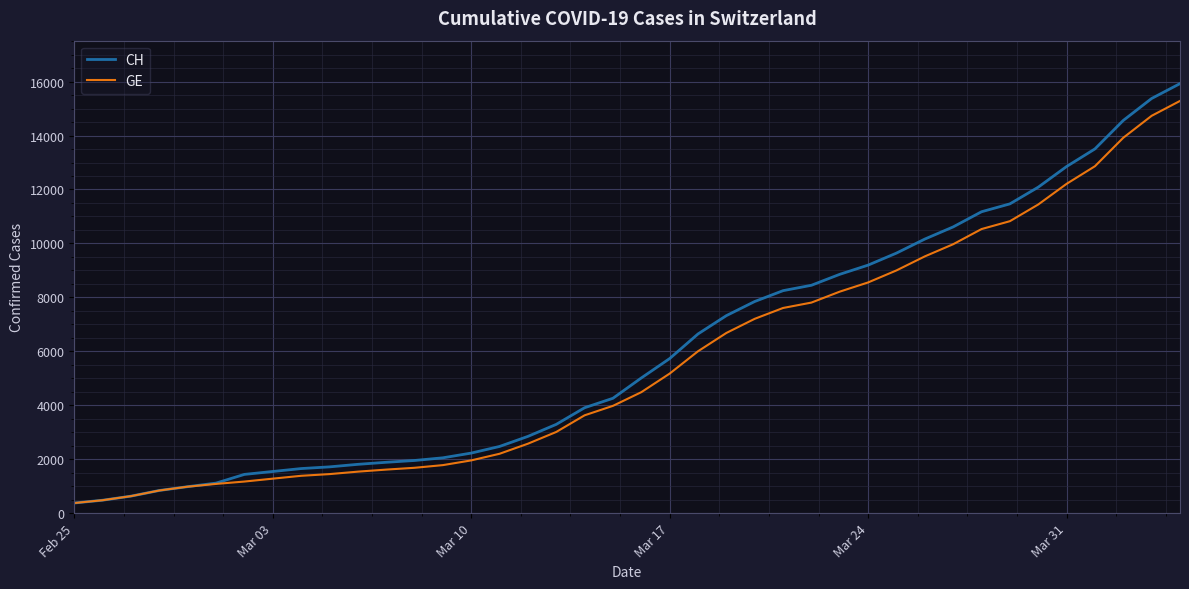

What is the maximum value shown in the chart?

15926